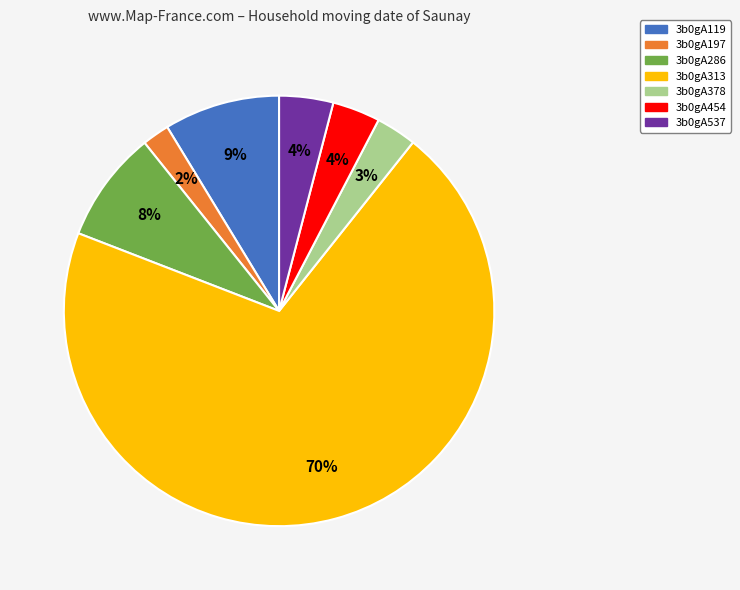

To the nearest percent, what portion does 3b0gA378 represent?

3%